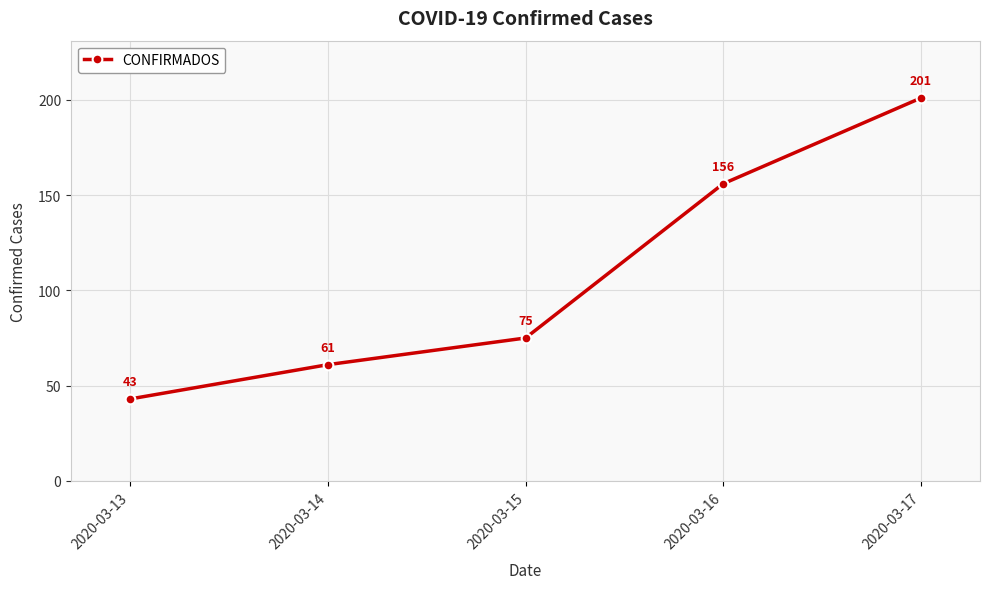

How many data points are less than 75?

2